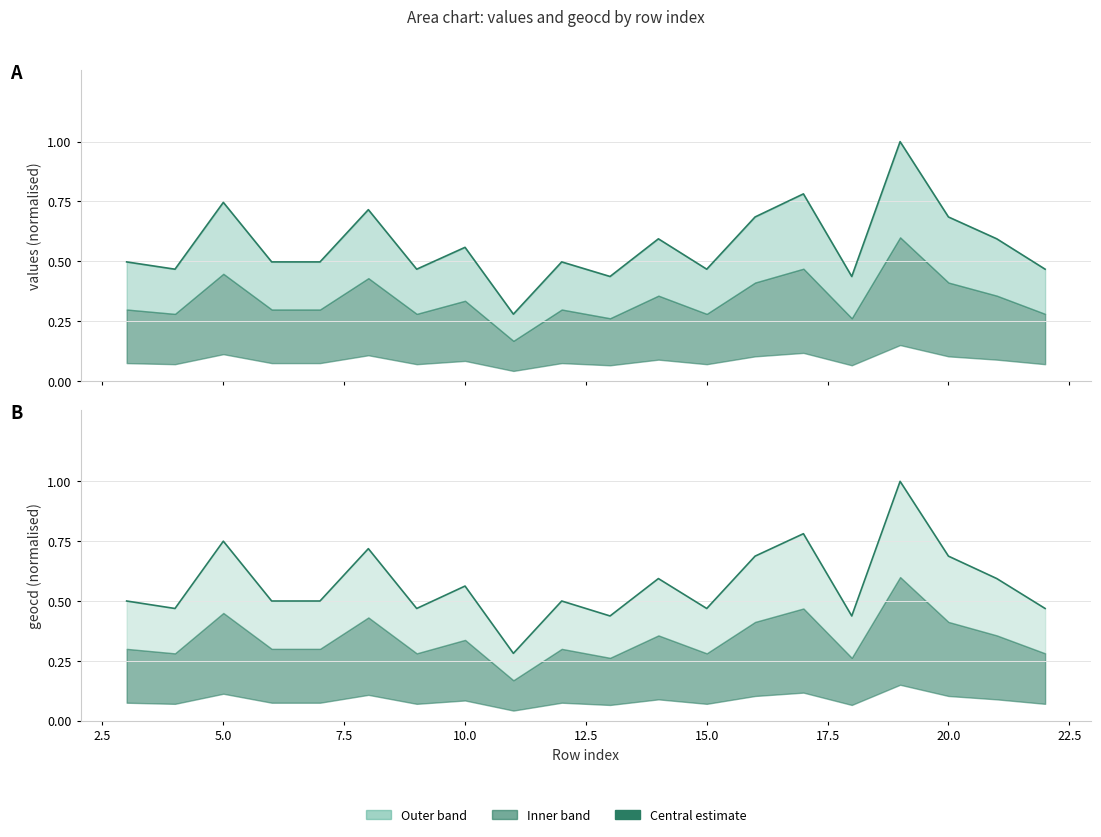

What is the value of the geocd point at the 14th from the left?

0.7